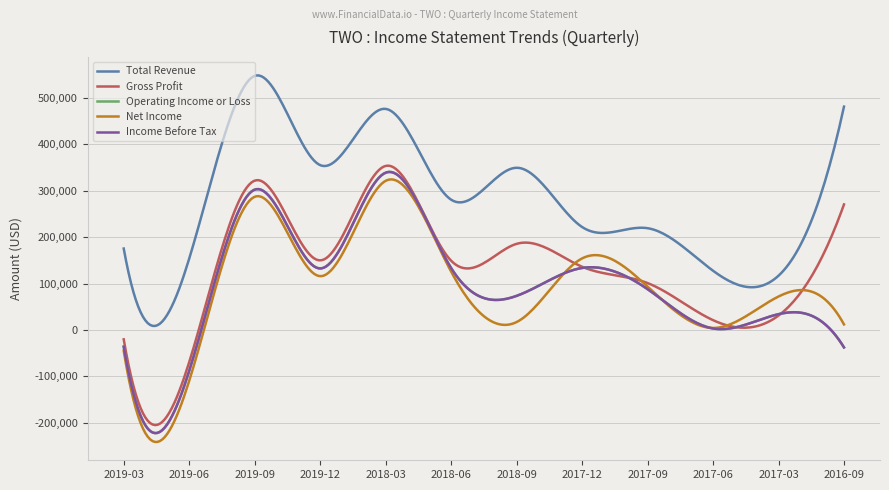

What is the smallest value displayed?

-241161.2